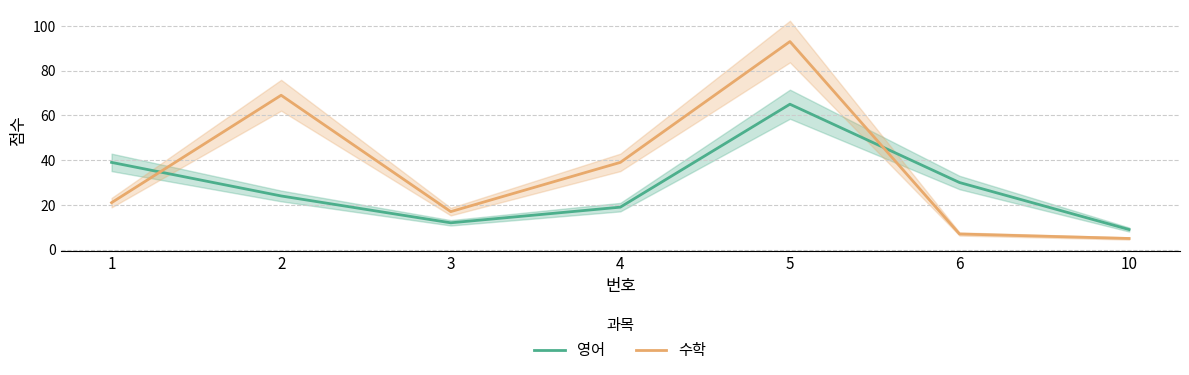

The 수학 series shows 9 at 3. True or false?

False